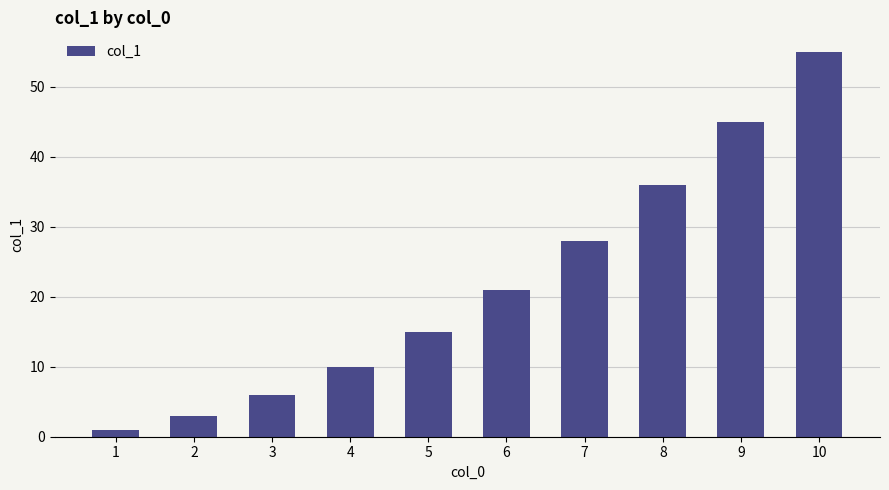

Reading left to right, transcribe all the data shown in this chart.

1=1	2=3	3=6	4=10	5=15	6=21	7=28	8=36	9=45	10=55